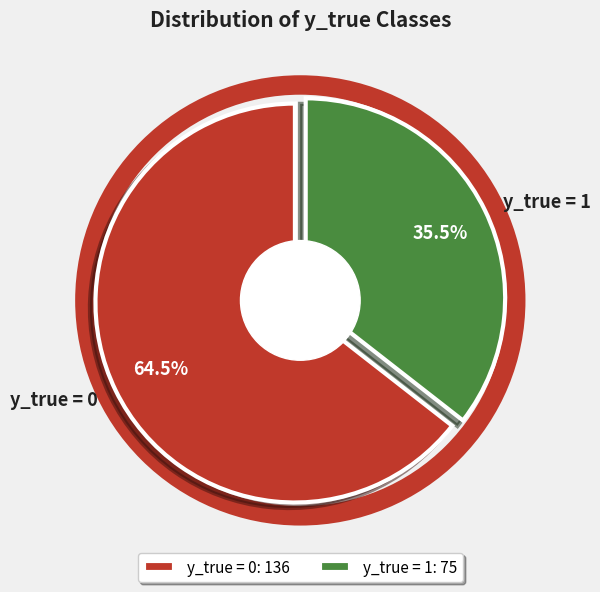

To the nearest percent, what portion does 0 represent?

64%